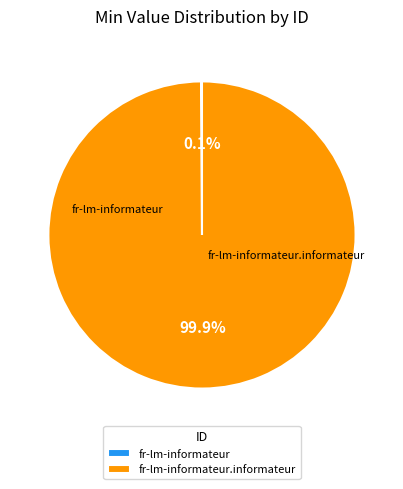

Is there a majority slice in this chart?

Yes